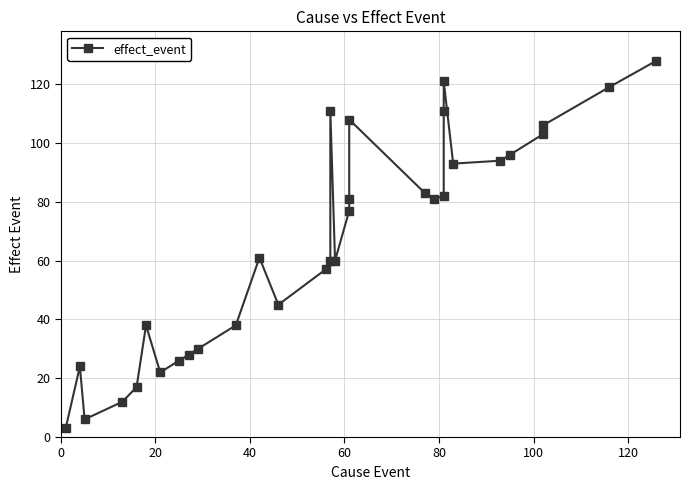

True or false: the data has more than 2 interior local peaks.

True